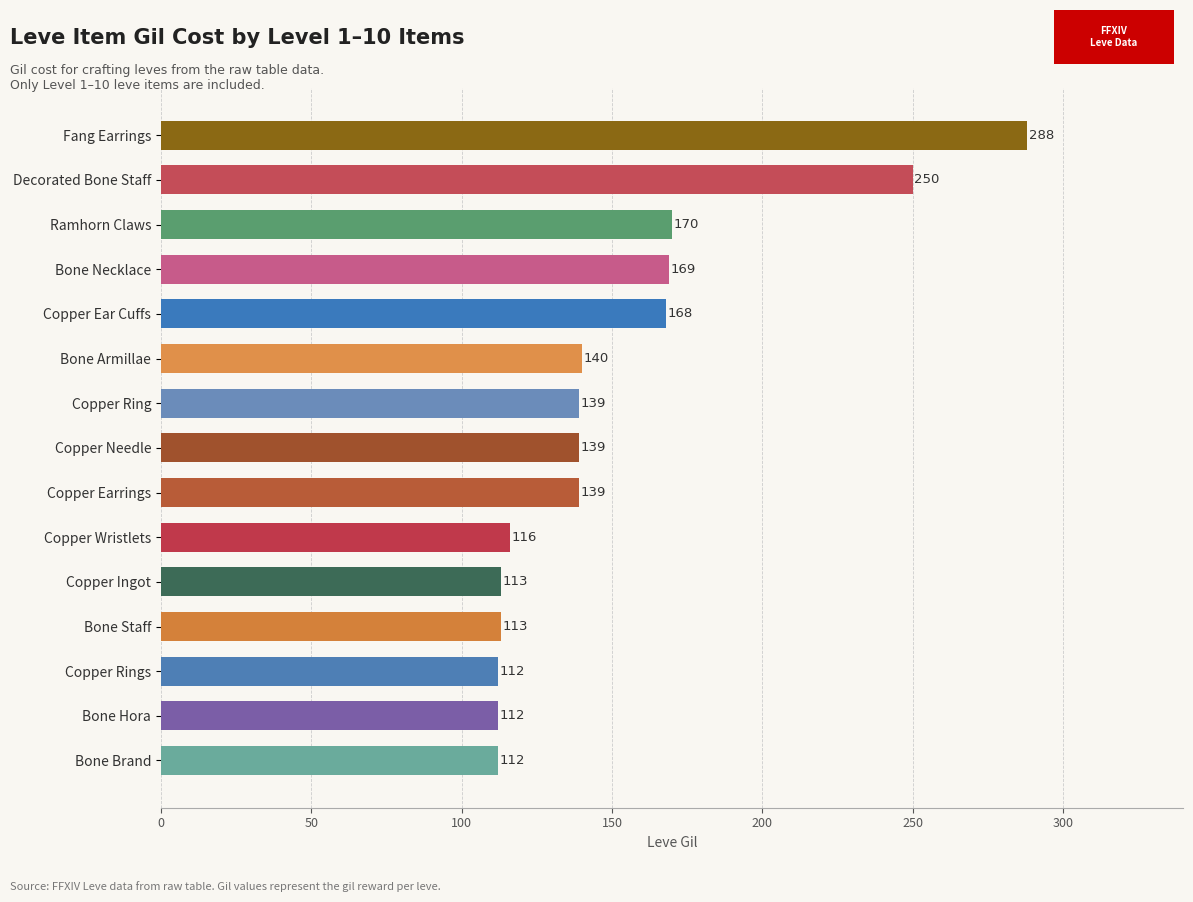

What is the change in value from Fang Earrings to Copper Ingot?

-175